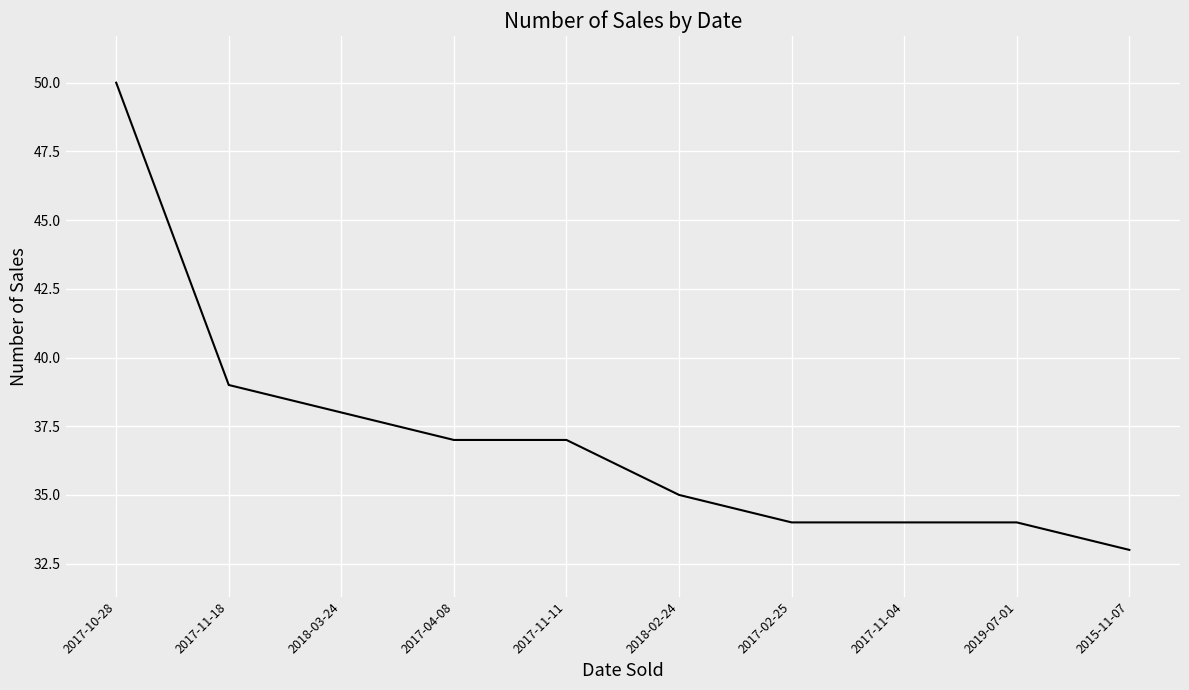

Is it true that the value at 2018-02-24 is 57?

False